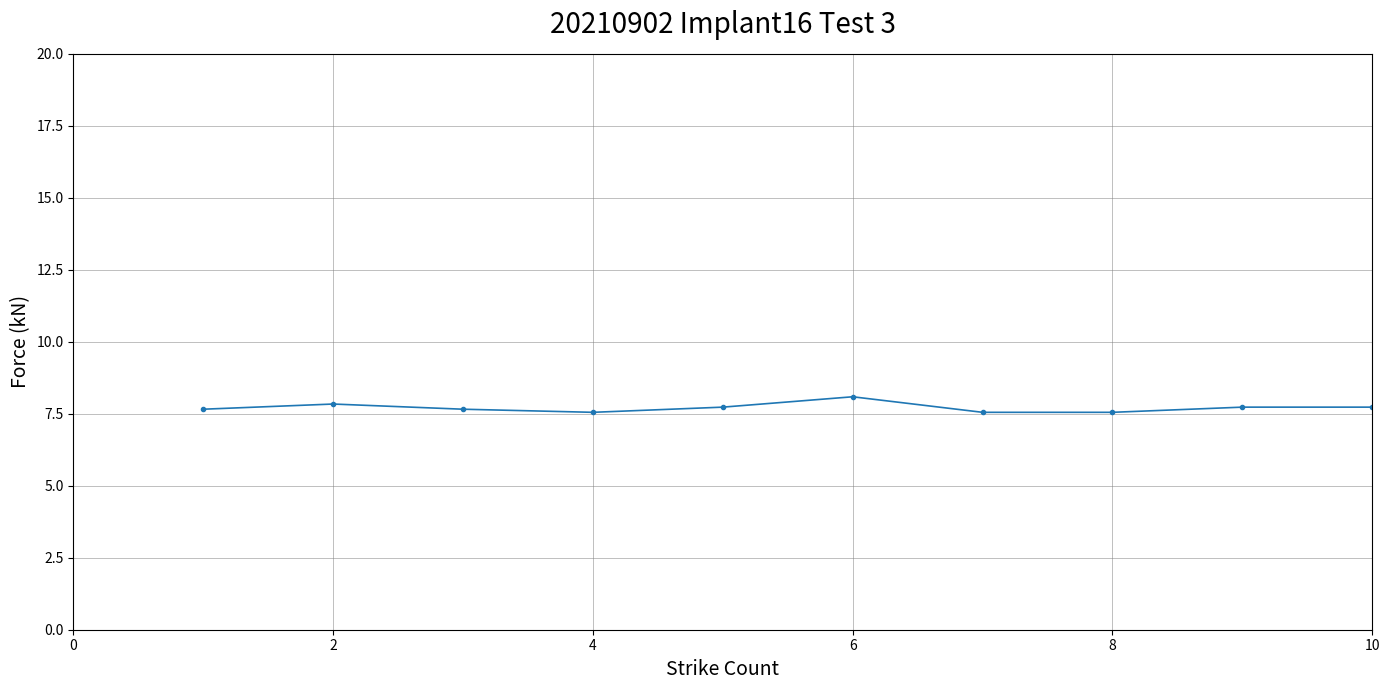

Count the values in the range 7 to 8.

9